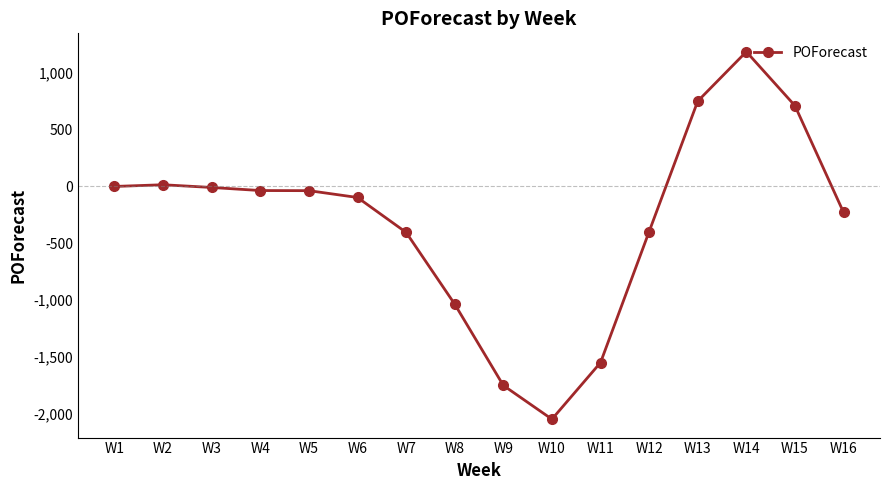

What is the value of the 8th point from the left?

-1037